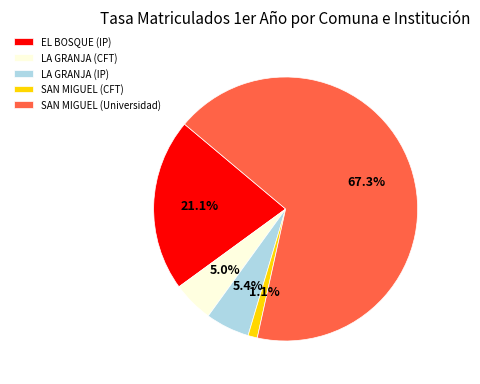

What is the total percentage of LA GRANJA (CFT) and LA GRANJA (IP)?

10.4%